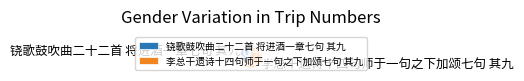

Does 铙歌鼓吹曲二十二首 将进酒一章七句 其九 account for over 50% of the chart?

No